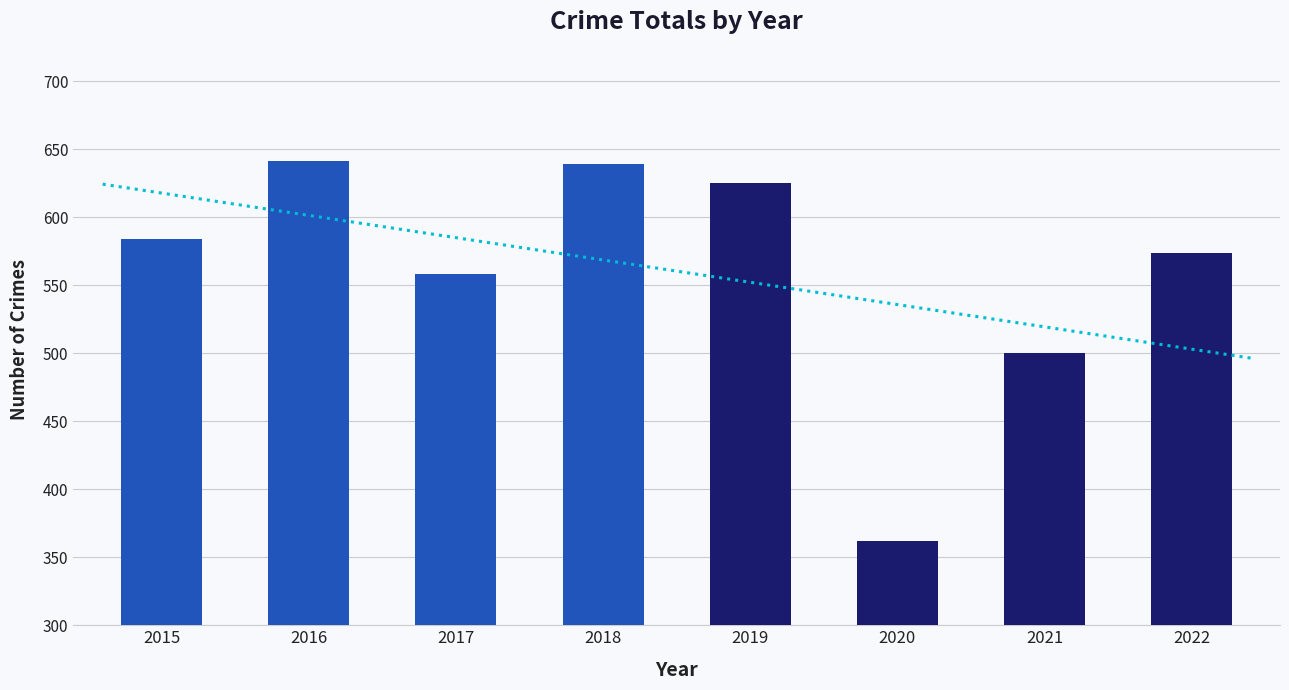

What is the difference between the second highest and second lowest values?

139